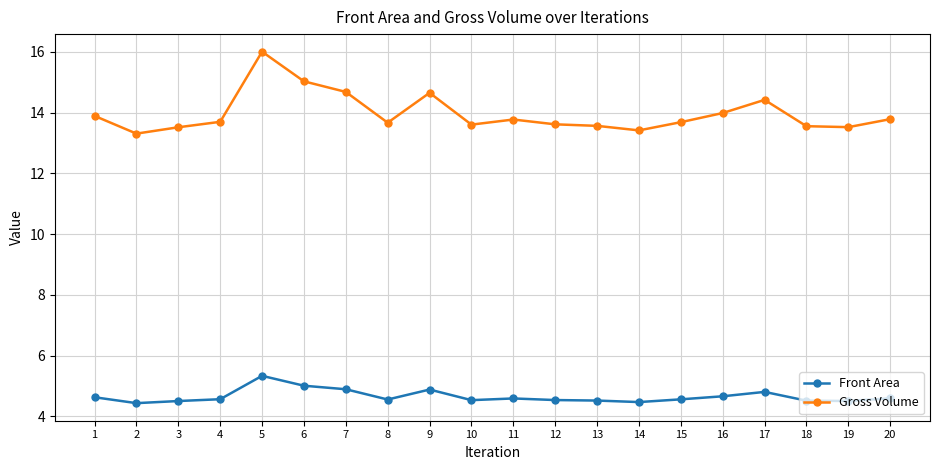

Which series has the largest range (max minus min)?

Gross Volume